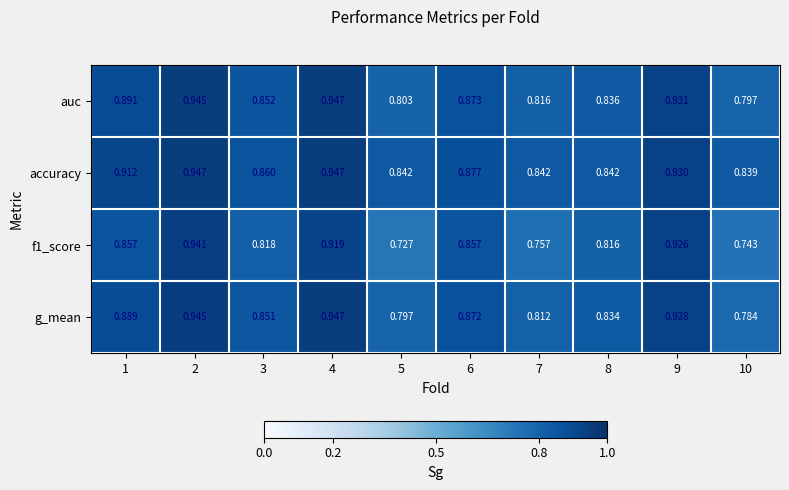

Which series has the largest total across all categories?

accuracy